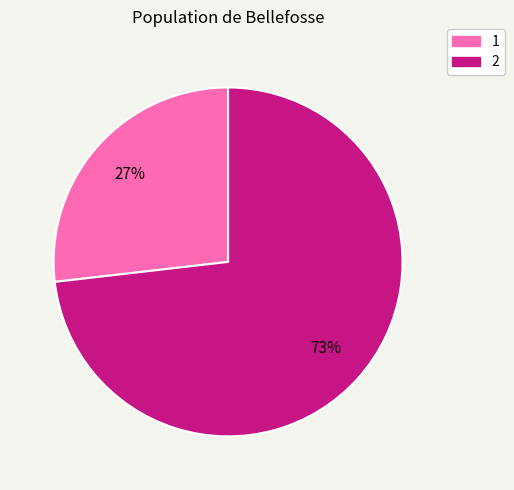

True or false: 1 accounts for 27% of the total.

True